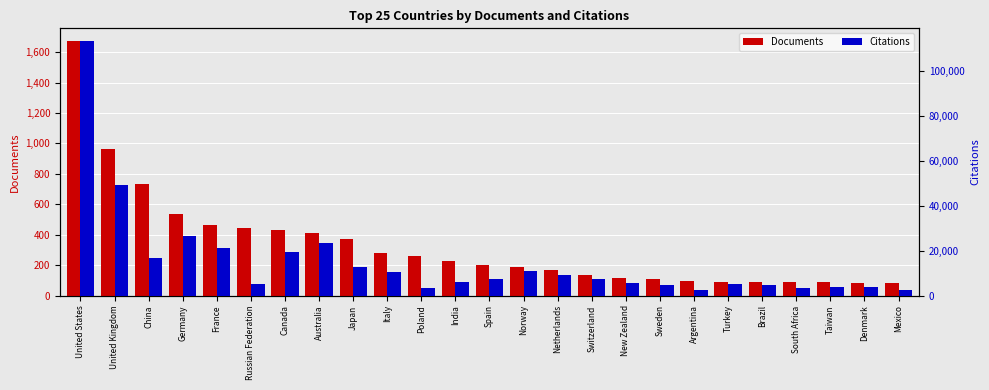

What is the greatest value displayed?

113368